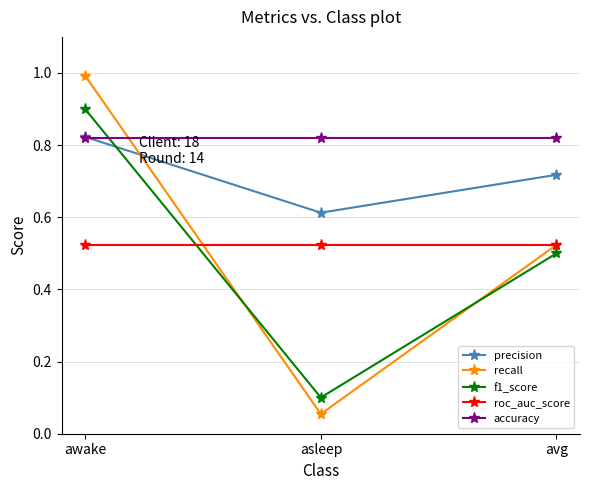

At how many categories does at least one series exceed 0?

3